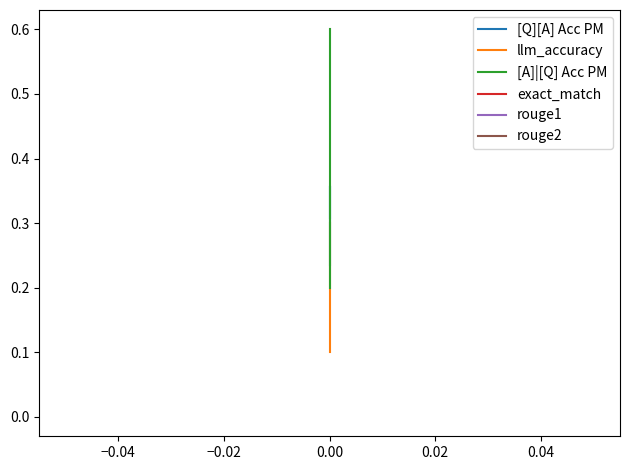

Reading left to right, transcribe all the data shown in this chart.

[Q][A] Acc PM: 0.3	0.4	0.2
llm_accuracy: 0.3	0.3	0.1
[A]|[Q] Acc PM: 0.6	0.2	0.2
exact_match: 0.0	0.0	0.0
rouge1: 0.0	0.0	0.0
rouge2: 0.0	0.0	0.0